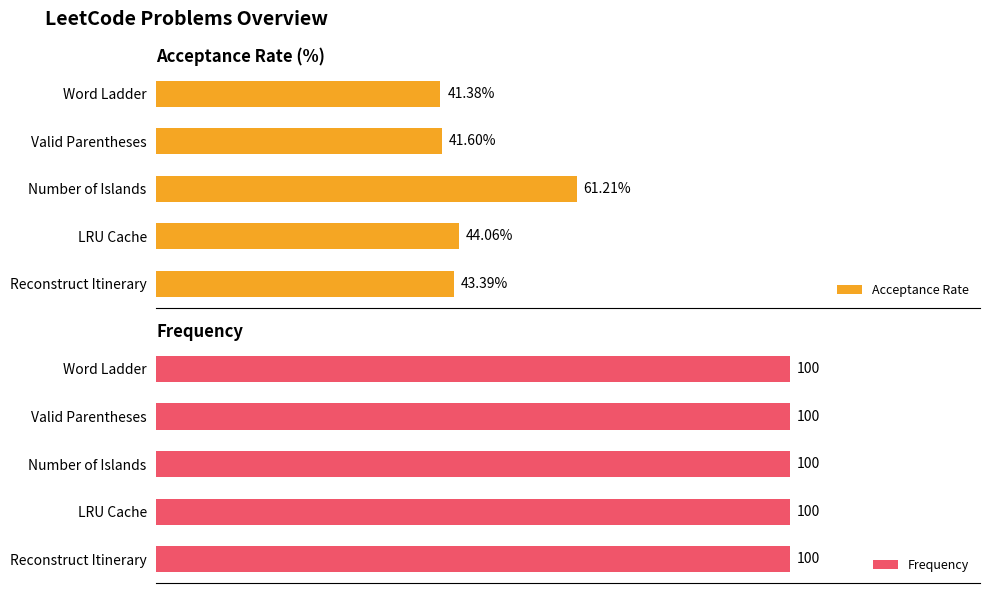

Where is Acceptance Rate nearest to the value 51?

LRU Cache